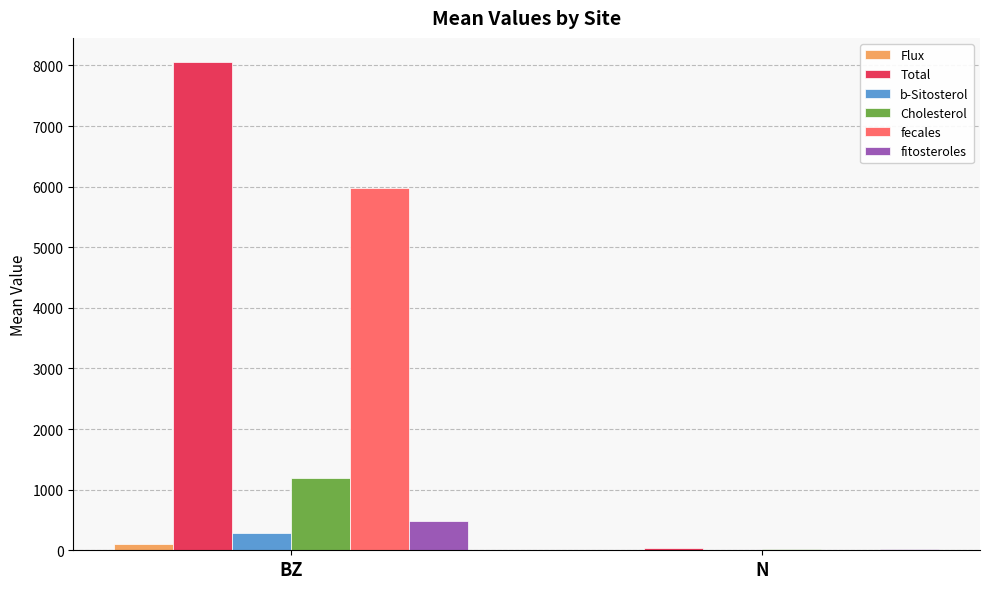

At which label does Total reach its peak?

BZ